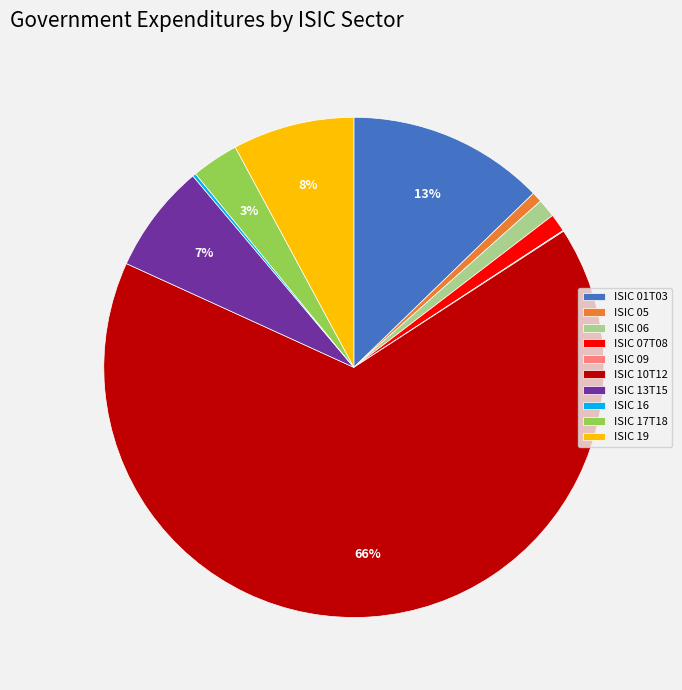

To the nearest percent, what portion does ISIC 19 represent?

8%